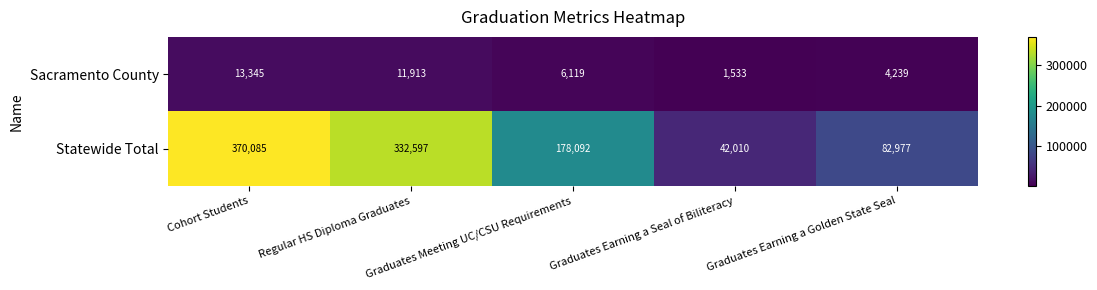

At how many categories does at least one series exceed 324258?

2